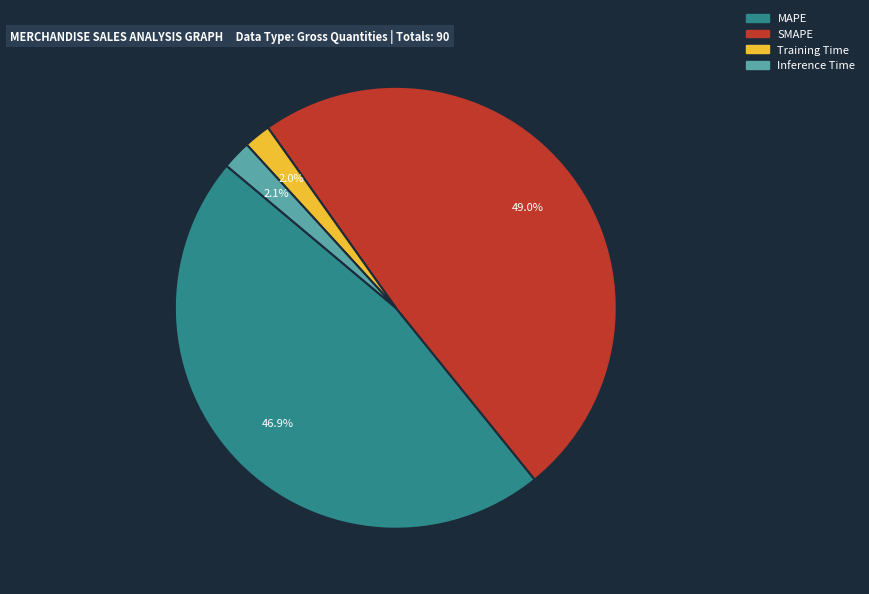

Is the sum of Inference Time and Training Time greater than half?

No